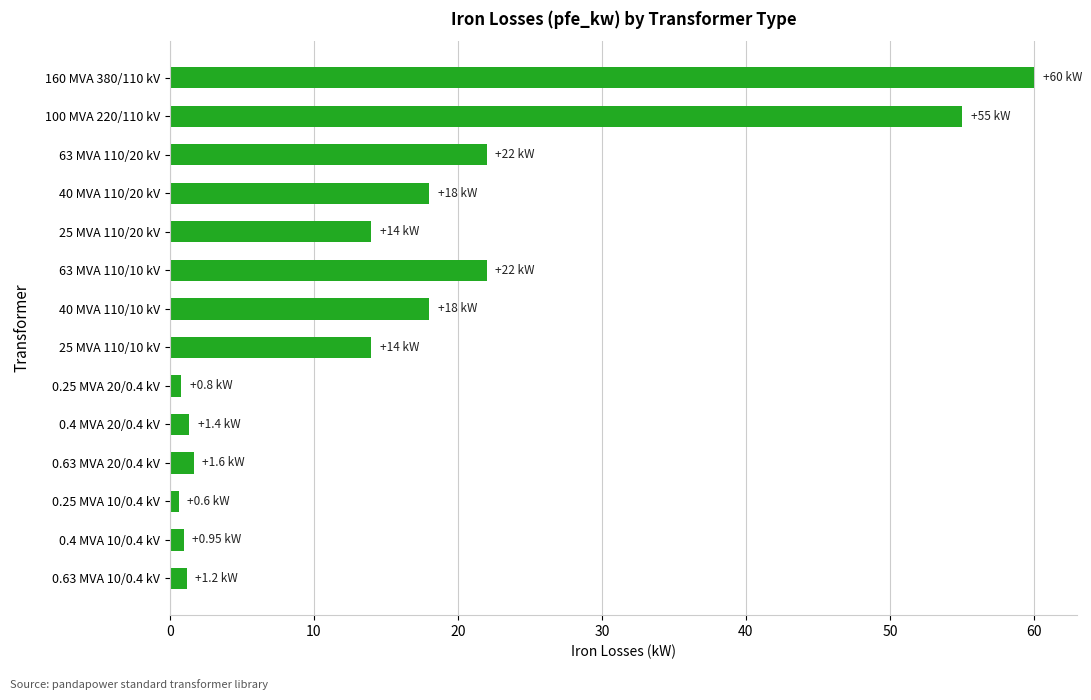

What is the difference between the maximum and second lowest values?

59.2